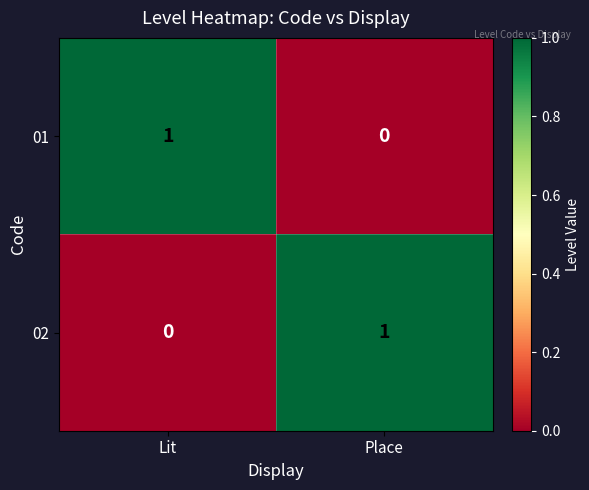

Is it true that 01 equals 0 at Place?

True